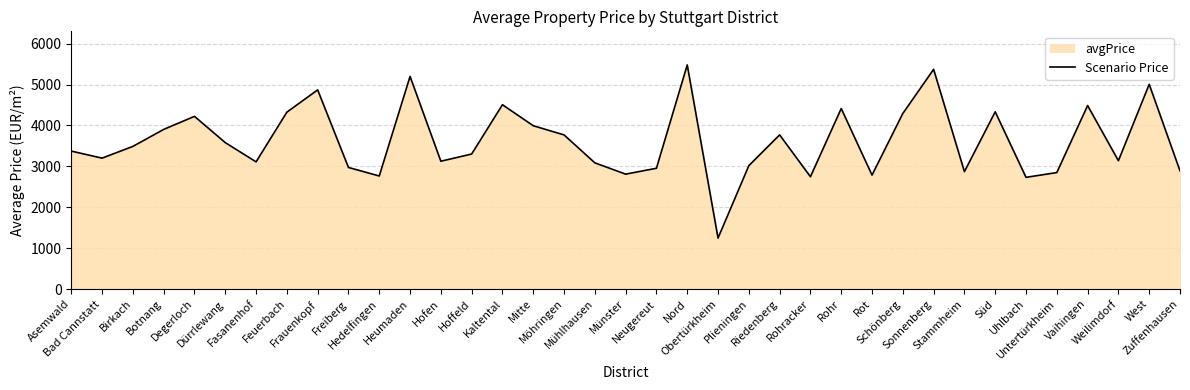

List the labels in order of value, smallest first.

Obertürkheim, Uhlbach, Rohracker, Hedelfingen, Rot, Münster, Untertürkheim, Stammheim, Zuffenhausen, Neugereut, Freiberg, Plieningen, Mühlhausen, Fasanenhof, Hofen, Weilimdorf, Bad Cannstatt, Hoffeld, Asemwald, Birkach, Dürrlewang, Möhringen, Riedenberg, Botnang, Mitte, Degerloch, Schönberg, Feuerbach, Süd, Rohr, Vaihingen, Kaltental, Frauenkopf, West, Heumaden, Sonnenberg, Nord